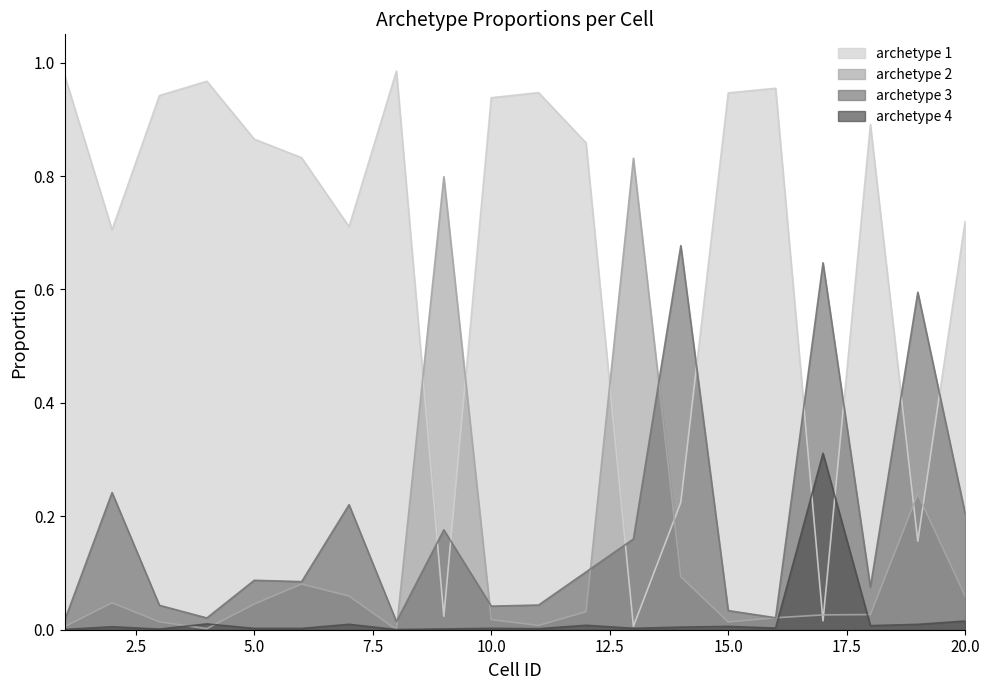

True or false: archetype 3 and archetype 4 intersect in this chart.

False